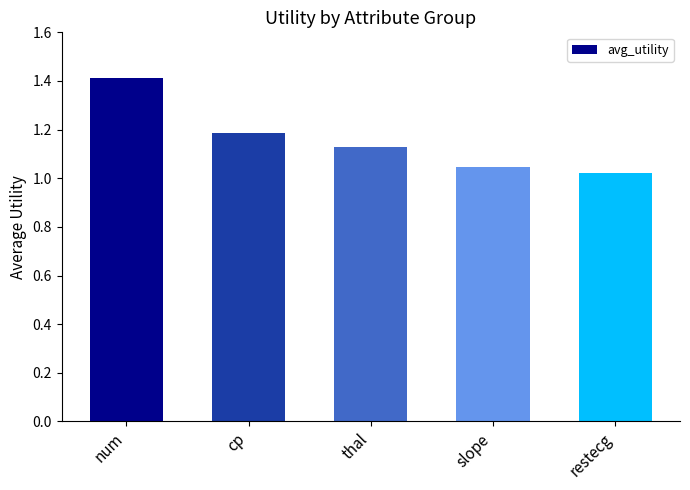

Which label corresponds to the largest value in the chart?

num